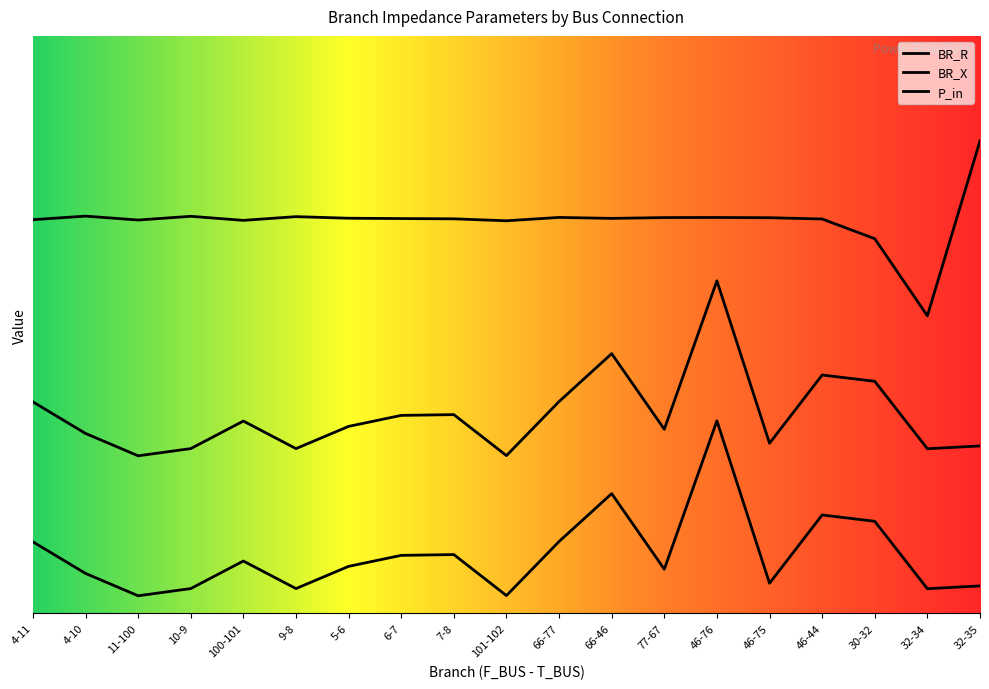

Where is BR_X nearest to the value 1?

100-101